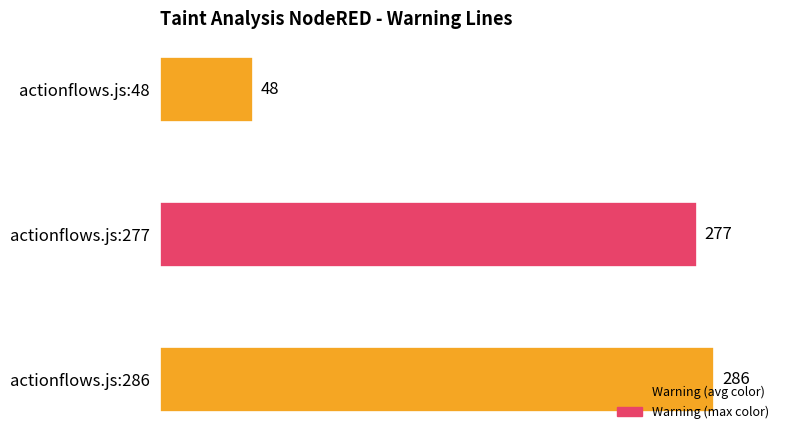

What is the sum of all values?

611